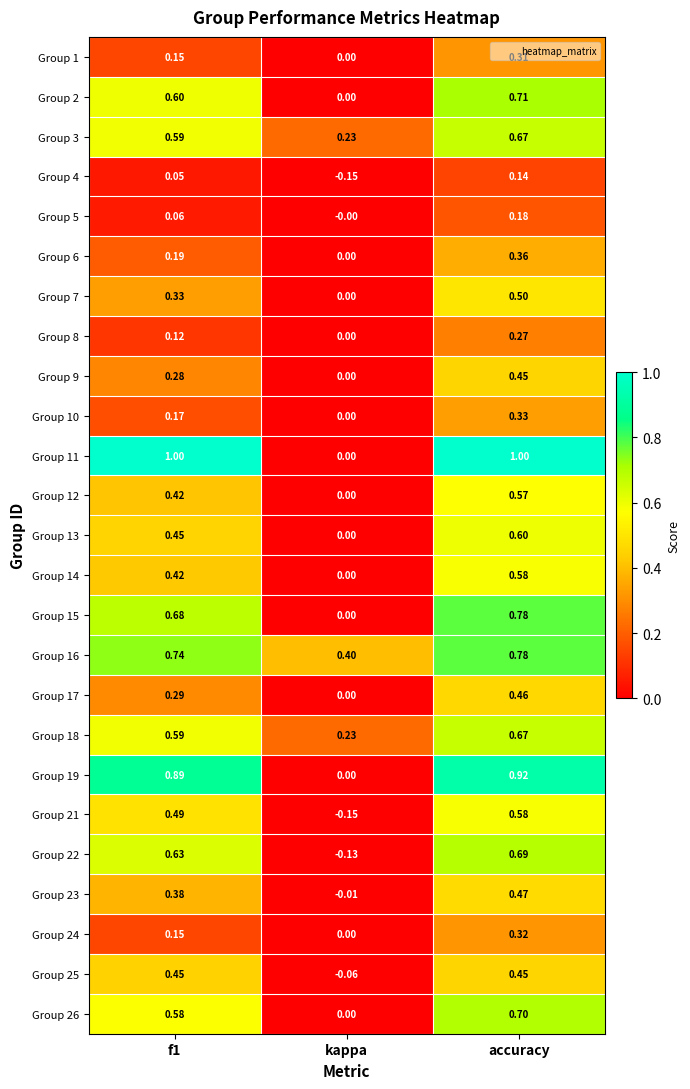

At which category is the sum across all series the highest?

accuracy